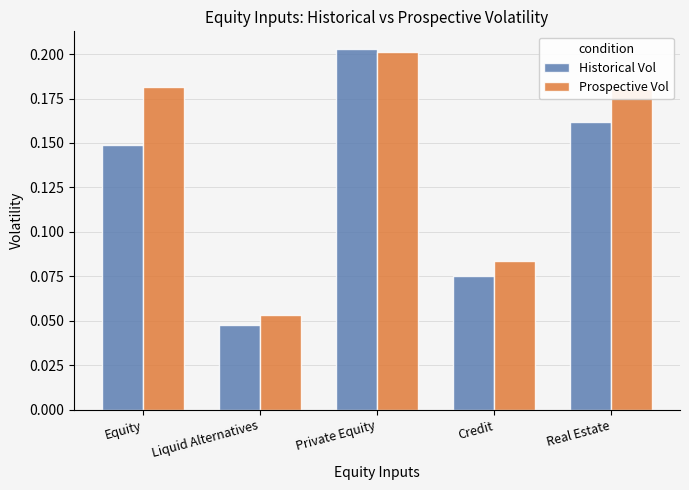

What is the label of the 1st bar from the right?

Real Estate